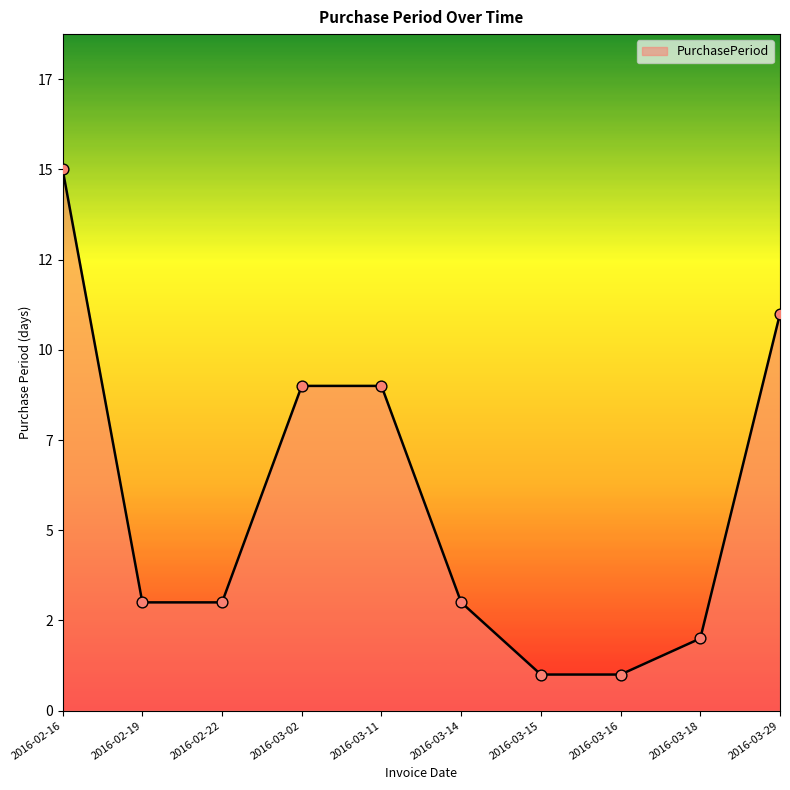

What is the change in value from 2016-02-16 to 2016-03-16?

-14